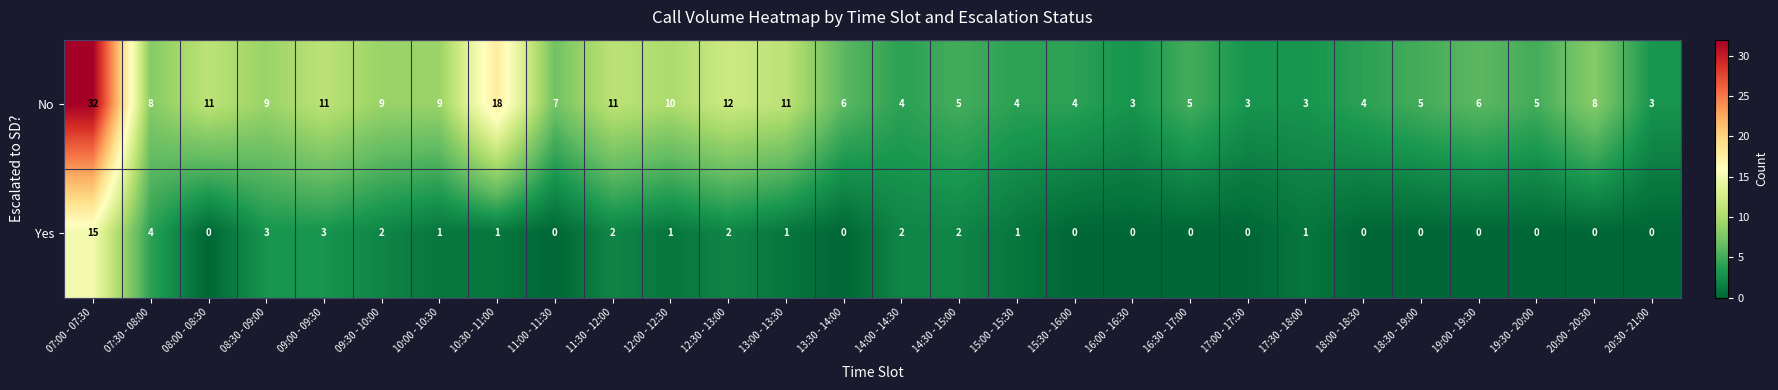

How many categories are shown in the chart?

28